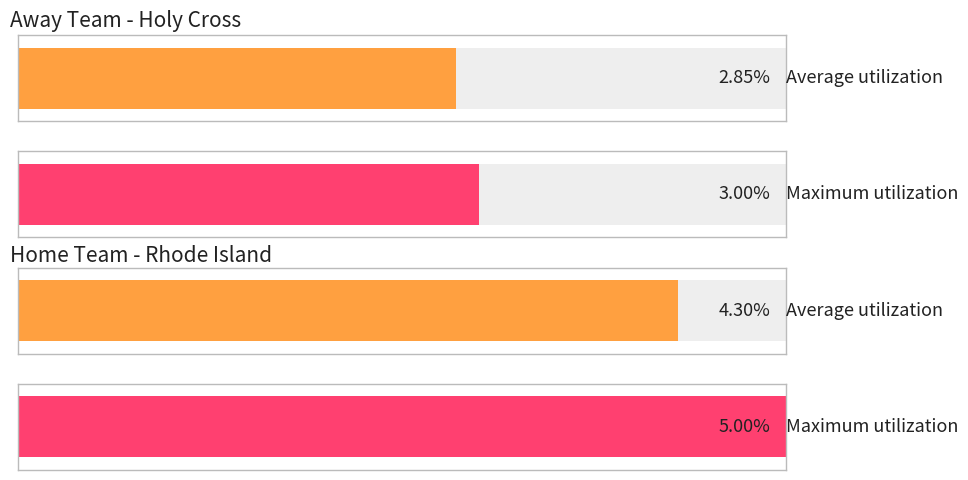

True or false: Home Score has a value of 7 at 9.

False